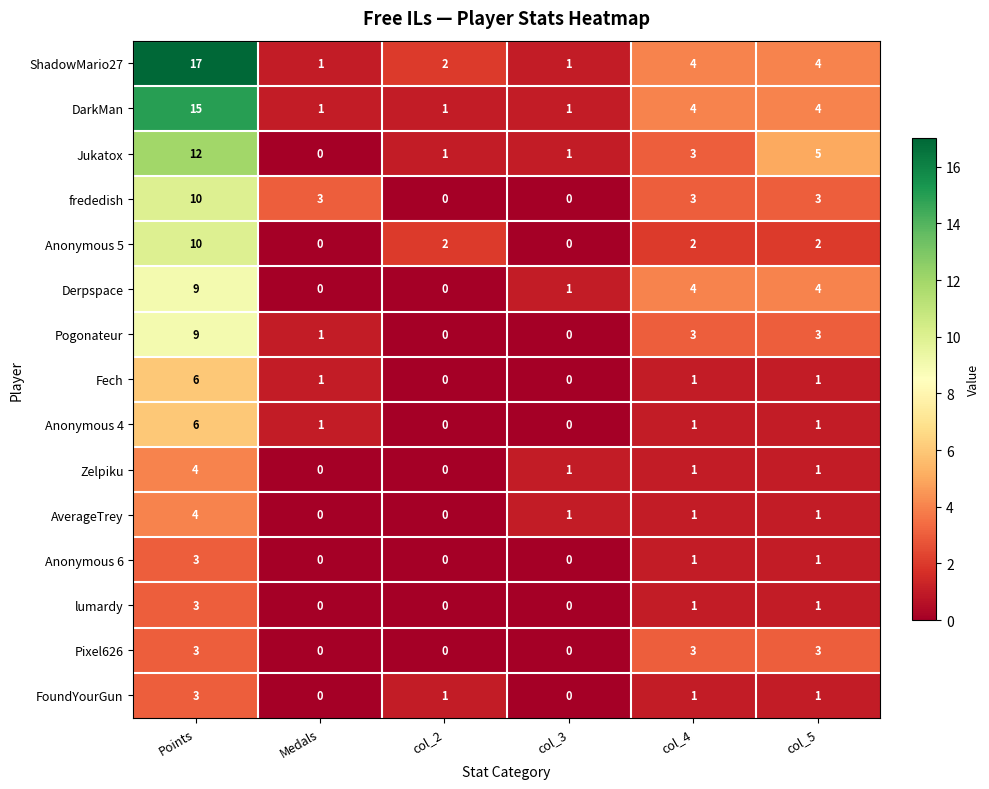

How many distinct data groups are displayed?

15